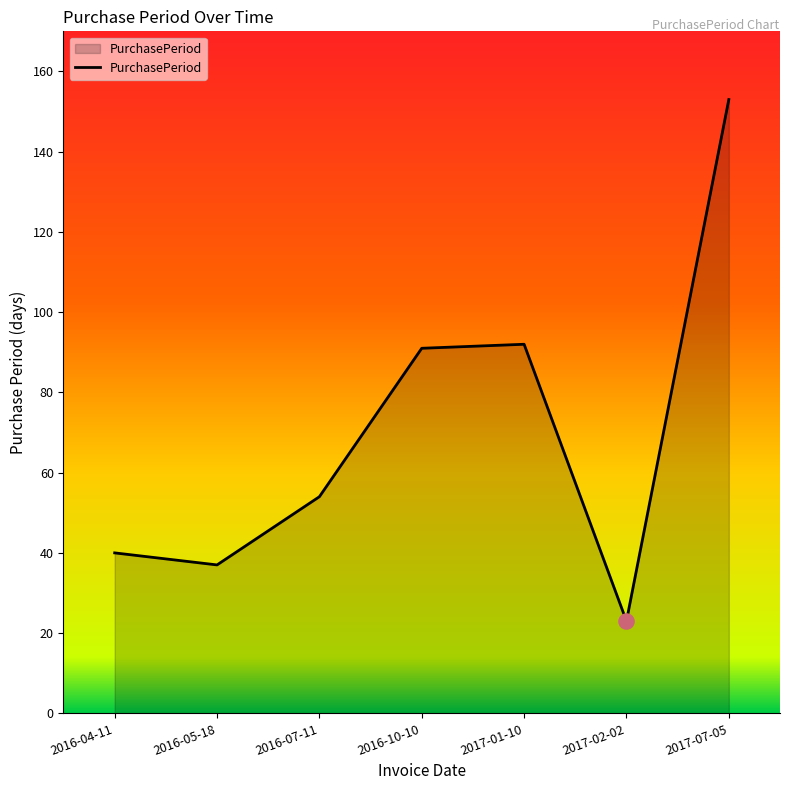

Between 2016-05-18 and 2017-07-05, which is larger?

2017-07-05